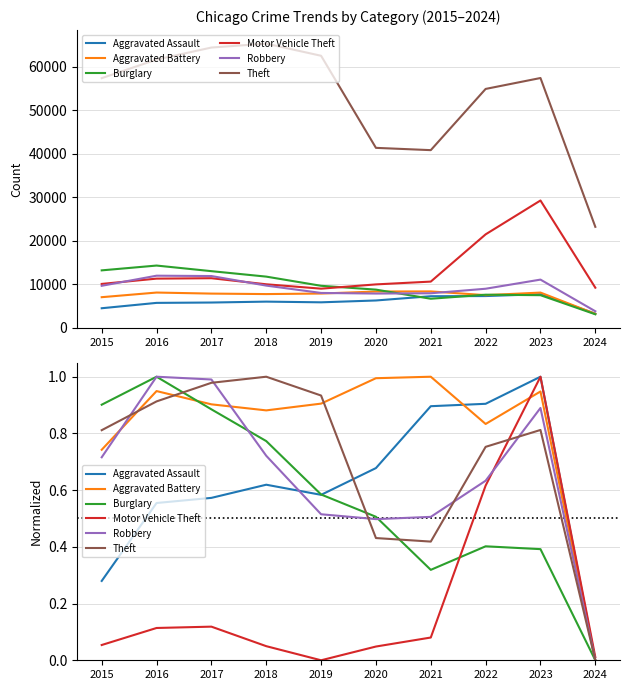

Reading right to left, extract all data points from this chart.

Aggravated Assault: 2024=0.0	2023=1.0	2022=0.9	2021=0.9	2020=0.7	2019=0.6	2018=0.6	2017=0.6	2016=0.6	2015=0.3
Aggravated Battery: 2024=0.0	2023=0.9	2022=0.8	2021=1.0	2020=1.0	2019=0.9	2018=0.9	2017=0.9	2016=0.9	2015=0.7
Burglary: 2024=0.0	2023=0.4	2022=0.4	2021=0.3	2020=0.5	2019=0.6	2018=0.8	2017=0.9	2016=1.0	2015=0.9
Motor Vehicle Theft: 2024=0.0	2023=1.0	2022=0.6	2021=0.1	2020=0.0	2019=0.0	2018=0.0	2017=0.1	2016=0.1	2015=0.1
Robbery: 2024=0.0	2023=0.9	2022=0.6	2021=0.5	2020=0.5	2019=0.5	2018=0.7	2017=1.0	2016=1.0	2015=0.7
Theft: 2024=0.0	2023=0.8	2022=0.8	2021=0.4	2020=0.4	2019=0.9	2018=1.0	2017=1.0	2016=0.9	2015=0.8